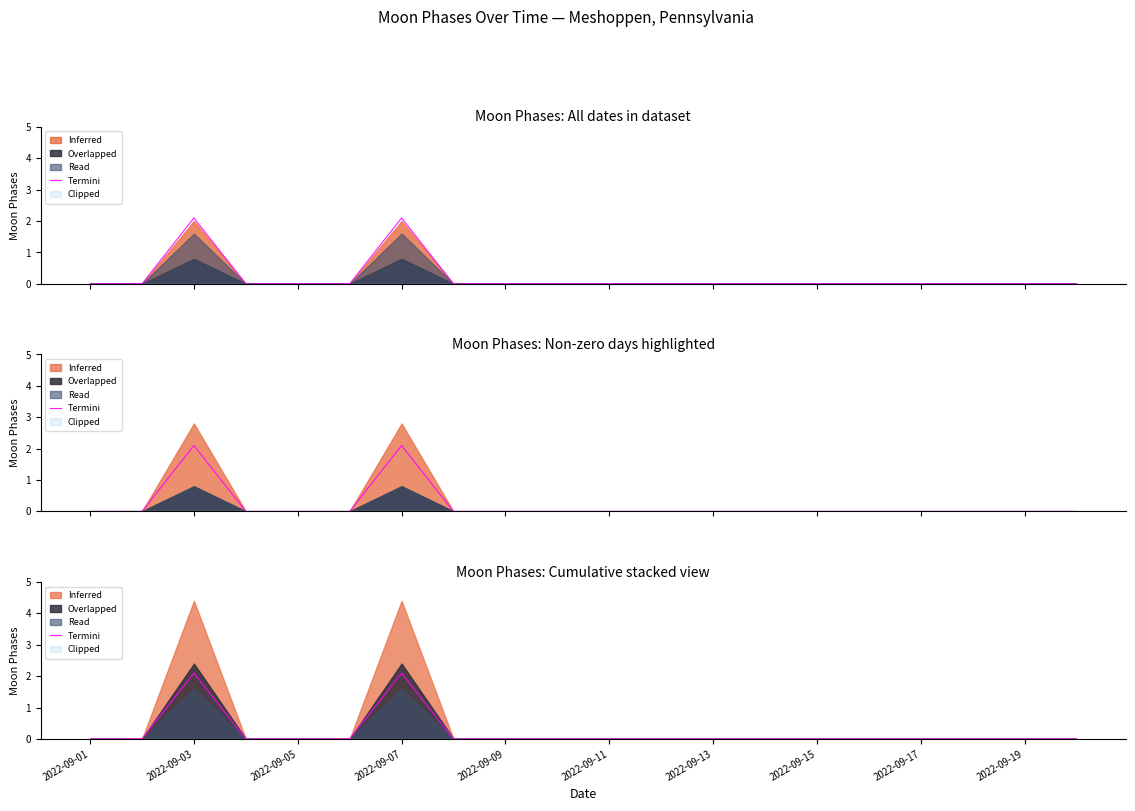

The value at 2022-09-09 is -1.1. True or false?

False